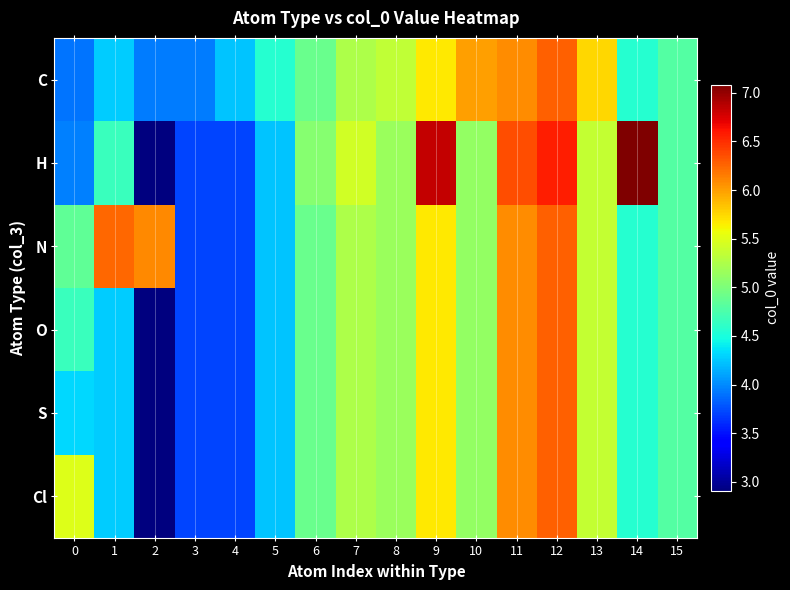

Which has a higher value, 2 or 11?

11